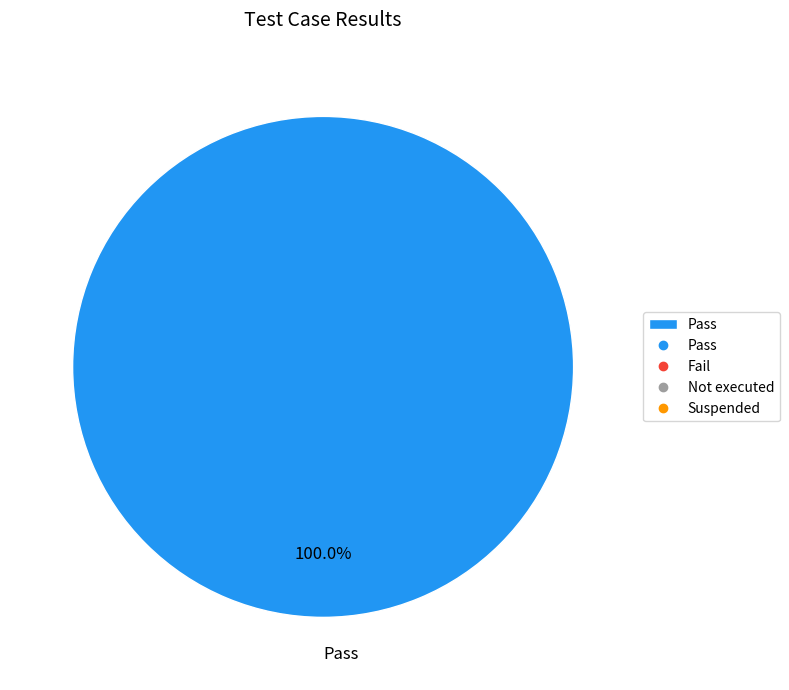

Rank the categories by value from lowest to highest.

Pass